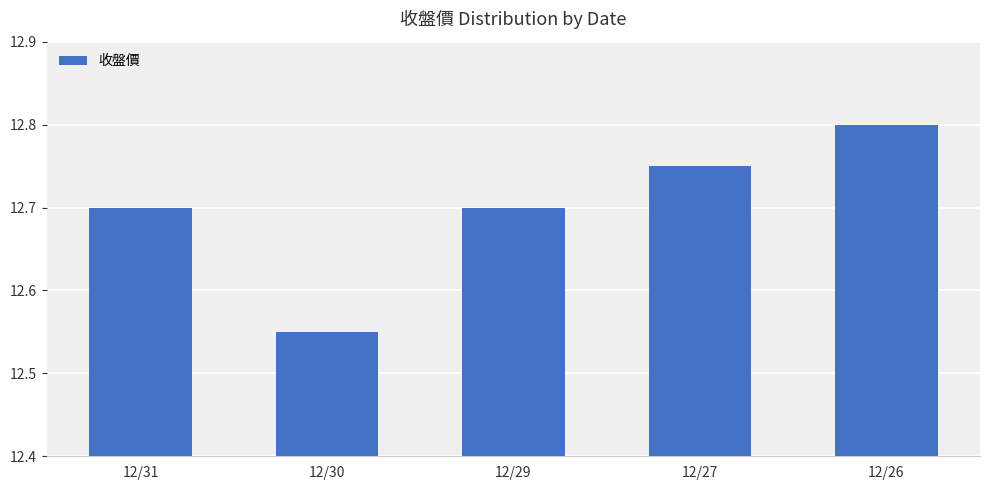

What is the sum of all values?

63.5